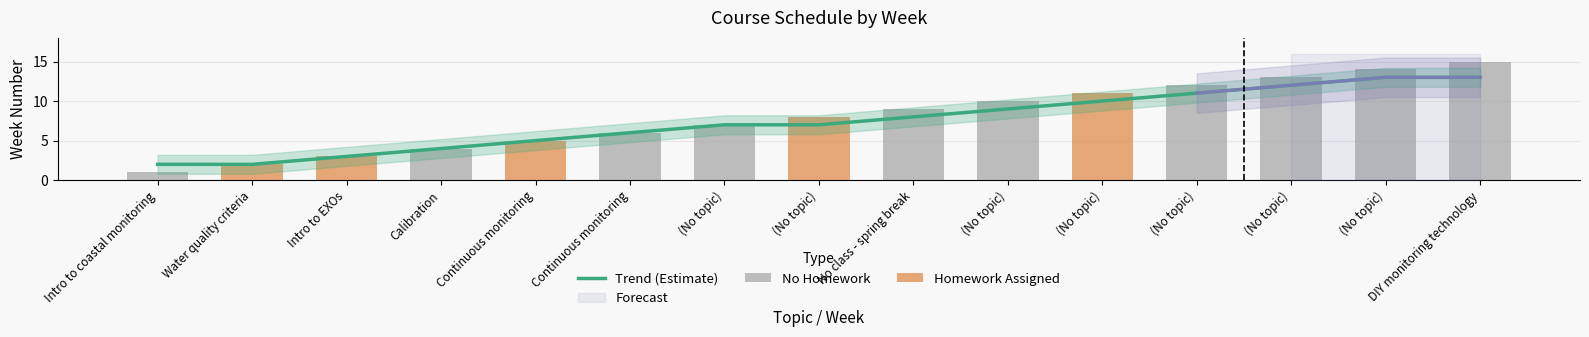

What is the difference between the maximum and minimum values?

11